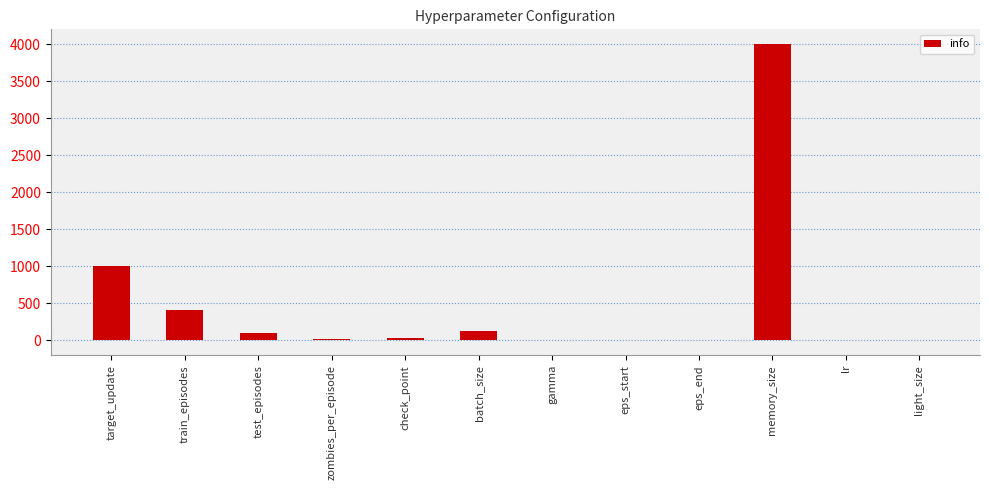

What is the maximum value shown in the chart?

4000.0